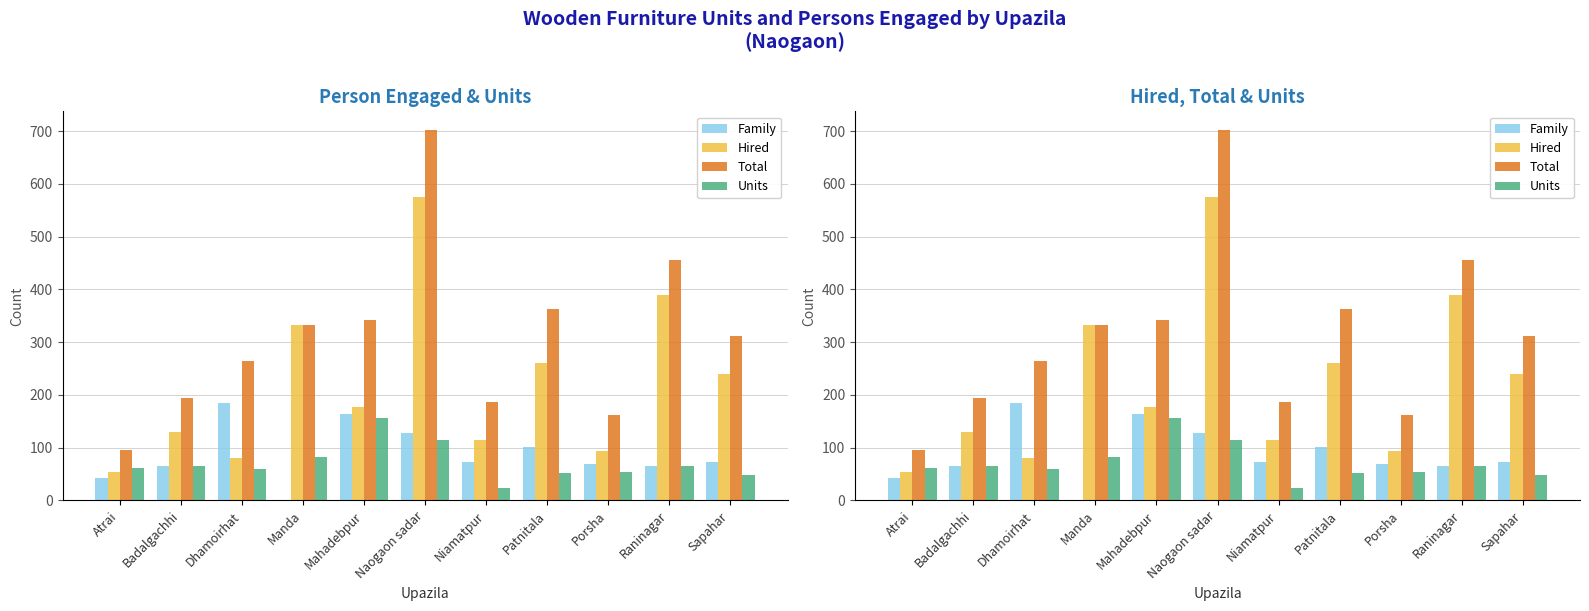

Reading right to left, what are all the values shown in this chart?

Family: 72	65	69	102	72	127	164	0	185	65	42
Hired: 240	390	93	260	115	575	177	332	80	130	54
Total: 312	455	162	362	187	702	341	332	265	195	96
Units: 48	65	54	52	23	115	157	83	60	65	61